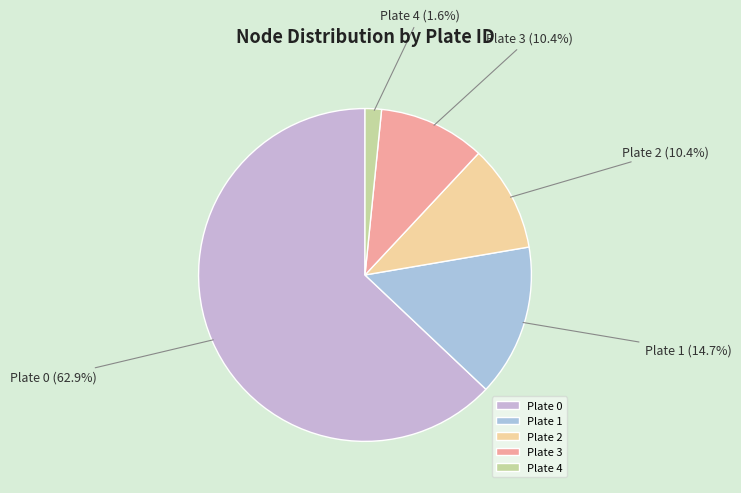

Is Plate 4 the majority of the pie?

No